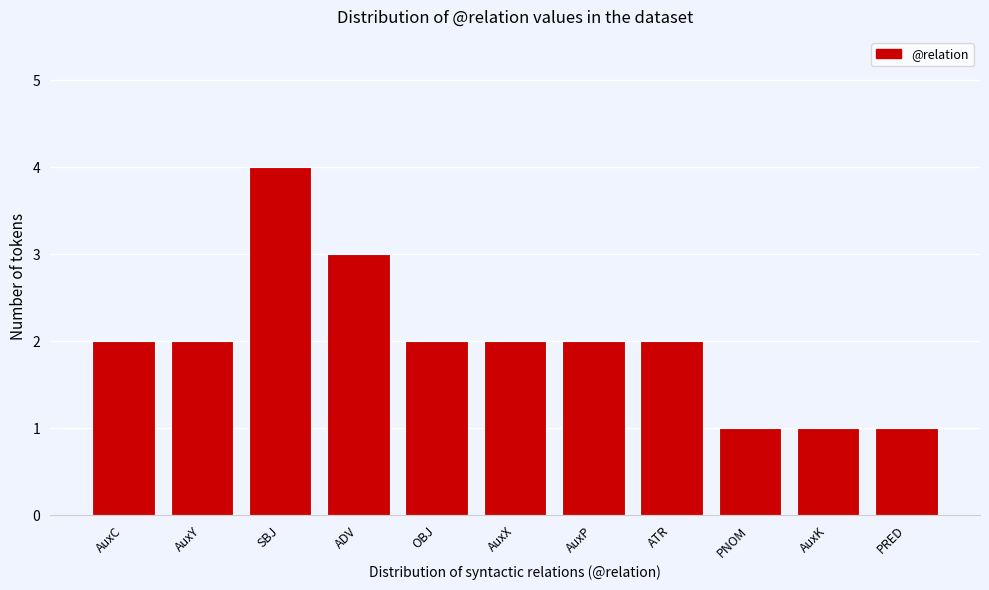

Reading left to right, extract all data points from this chart.

AuxC=2	AuxY=2	SBJ=4	ADV=3	OBJ=2	AuxX=2	AuxP=2	ATR=2	PNOM=1	AuxK=1	PRED=1